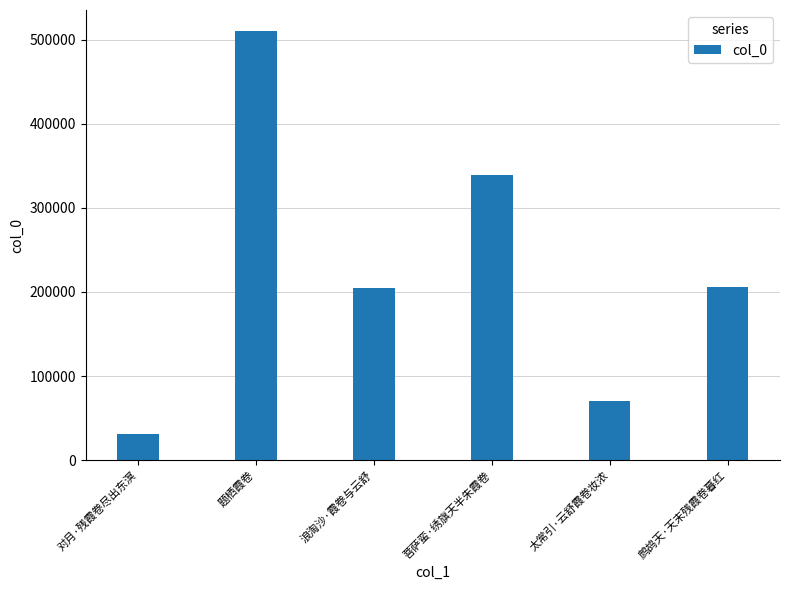

Does the chart contain any negative values?

No